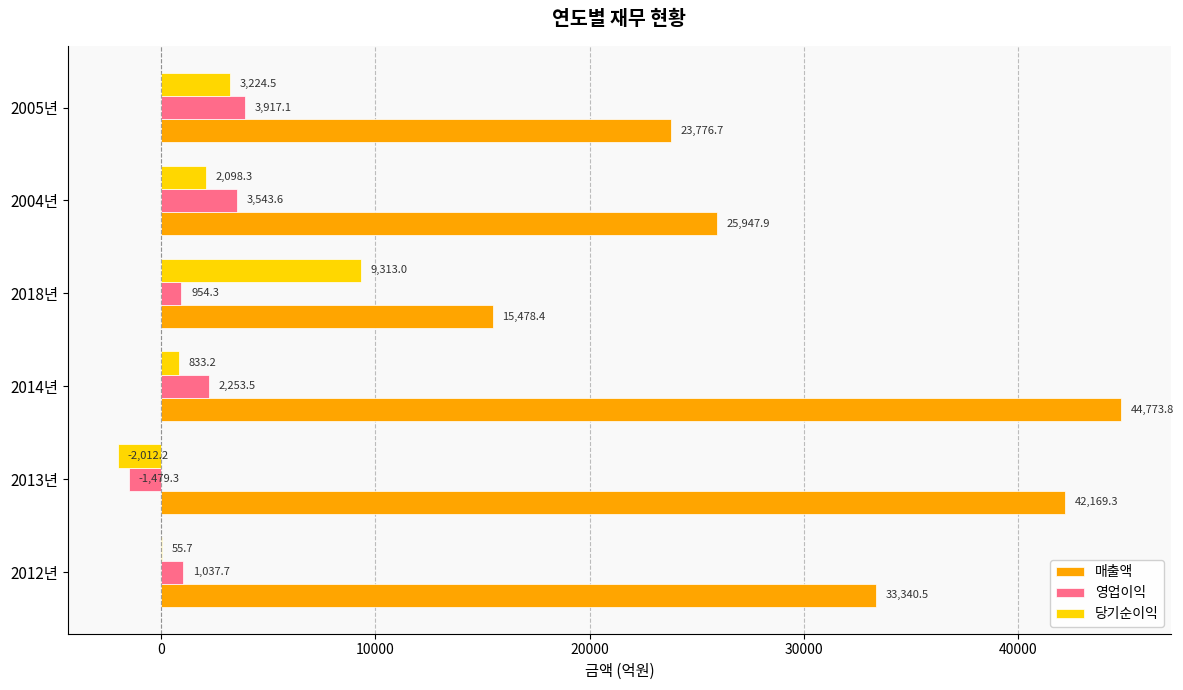

True or false: 매출액 has a value of 9084.3 at 2005년.

False